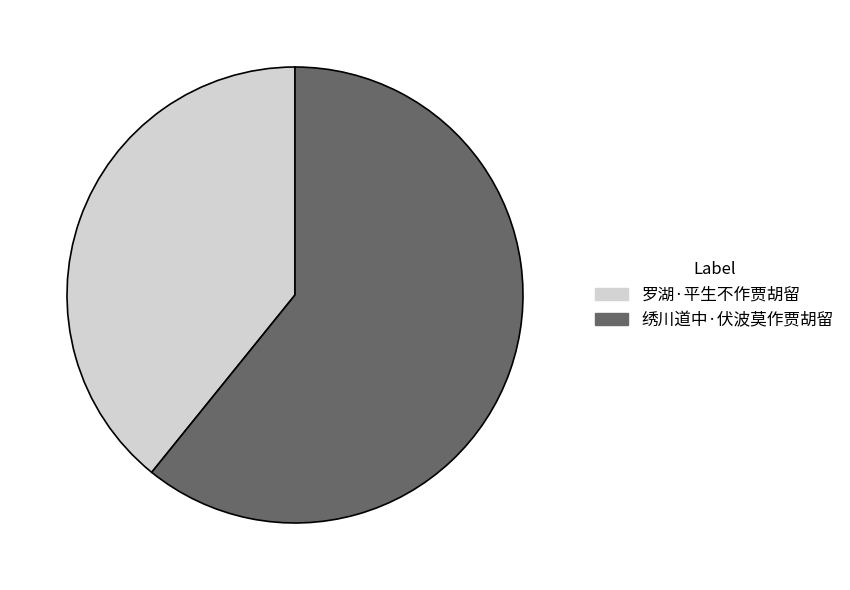

Does any single category account for the majority?

Yes